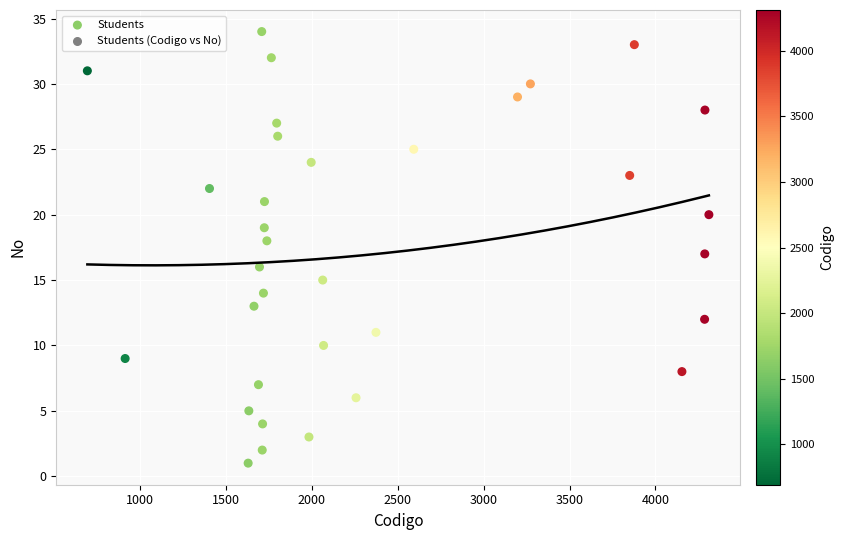

What is the range of X values (max minus min)?

3618